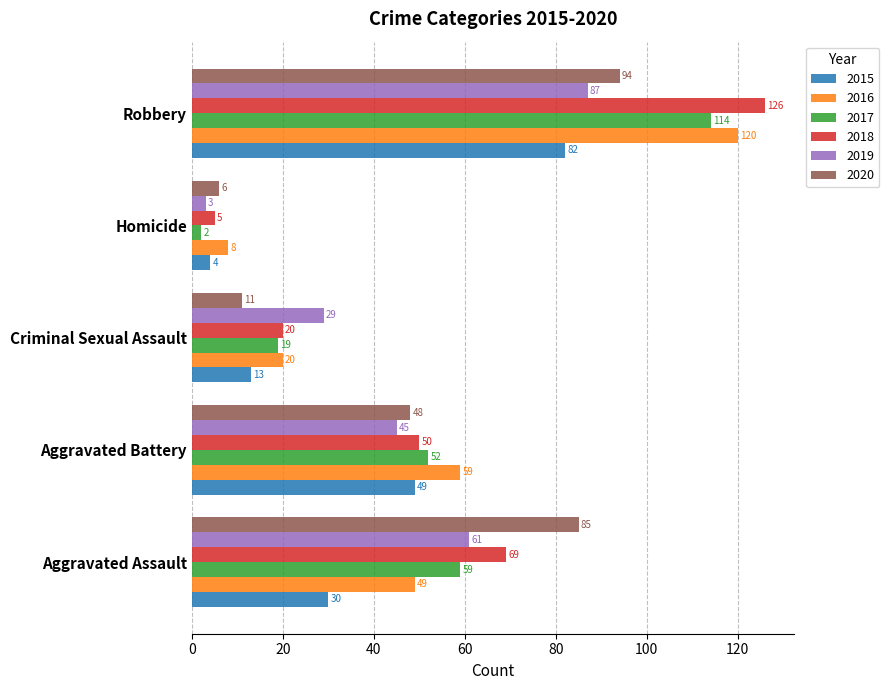

Which series changed the most between Aggravated Battery and Homicide?

2016